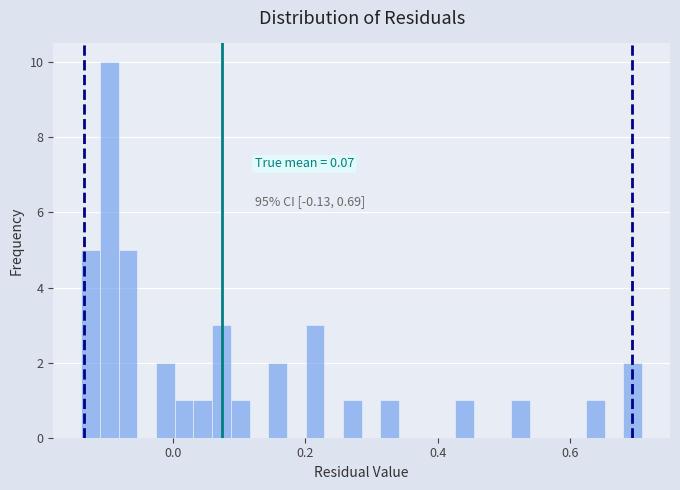

Around what value on the x-axis is the tallest bar? Give the approximate position of its centre, as read against the axis.

-0.10